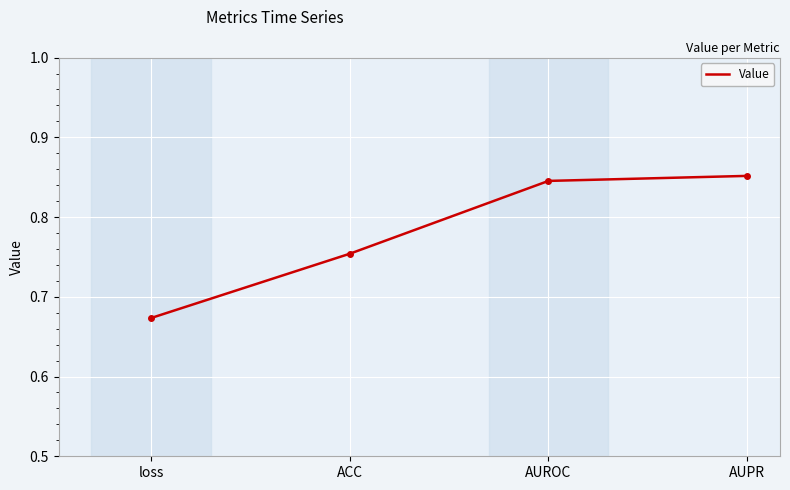

Does the chart have visible grid lines?

Yes